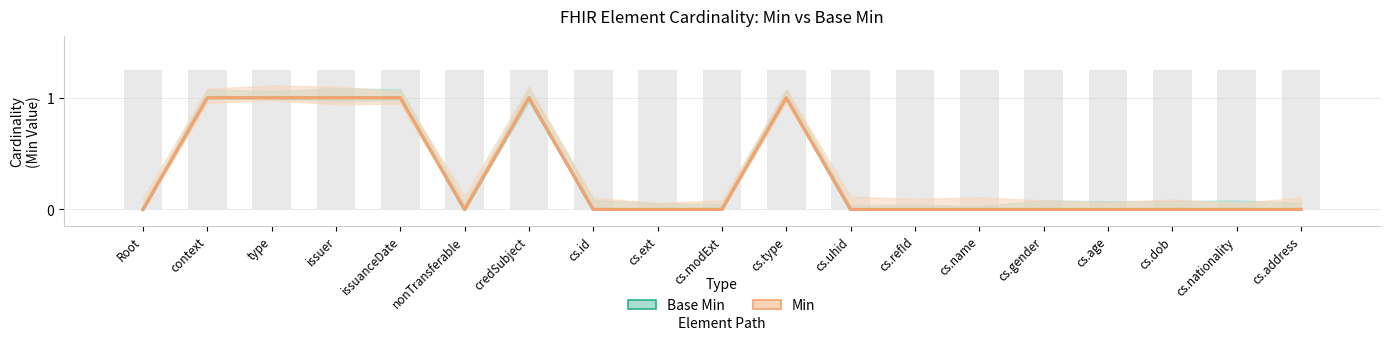

What are all the series names shown in the legend?

Base Min, Min